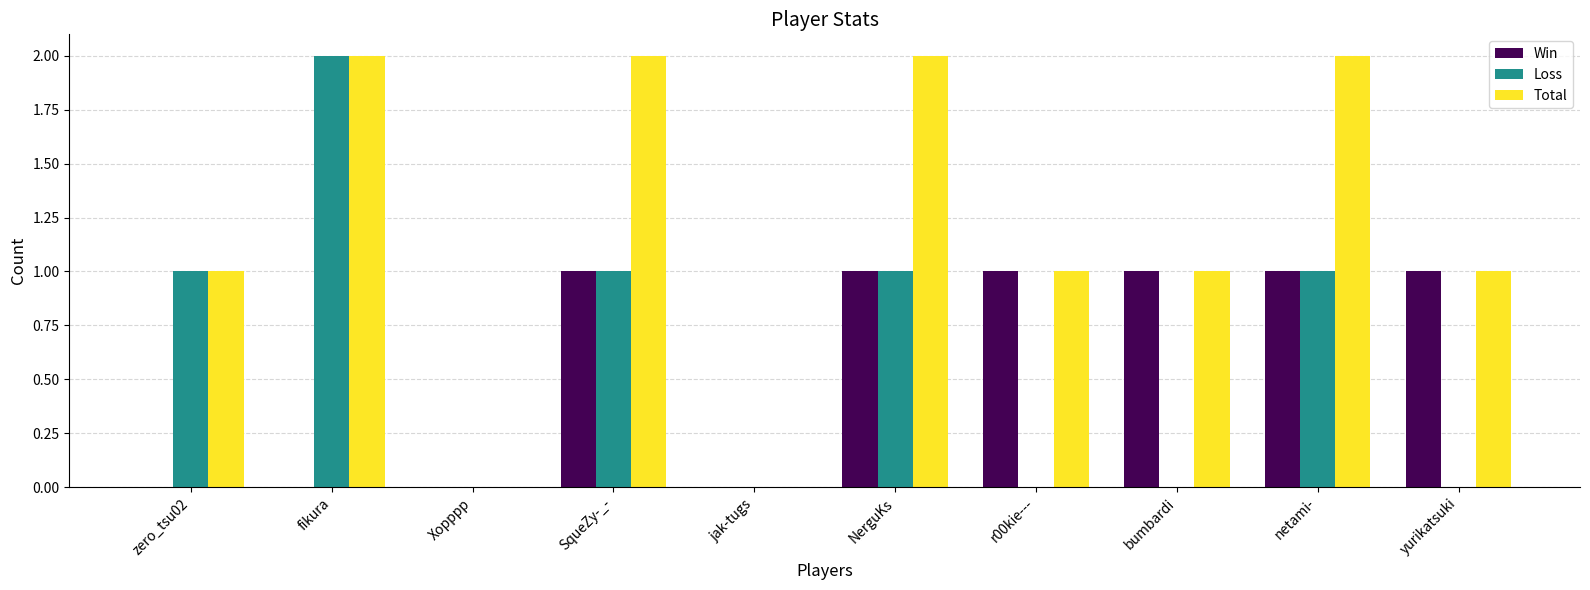

What is the sum of all Win values?

6